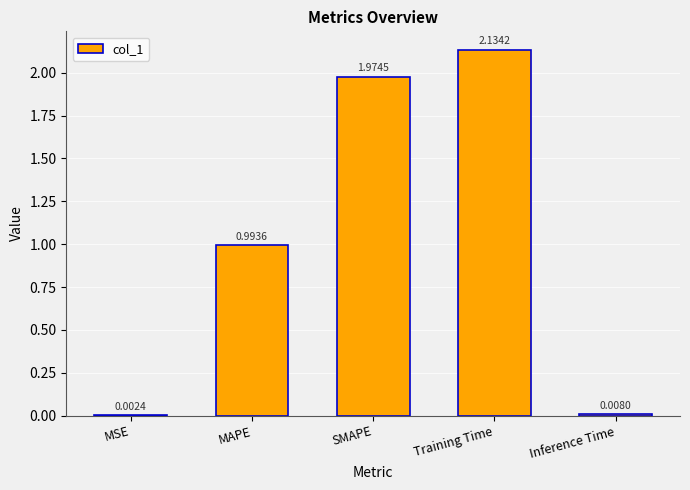

What is the change in value from MSE to Training Time?

+2.1